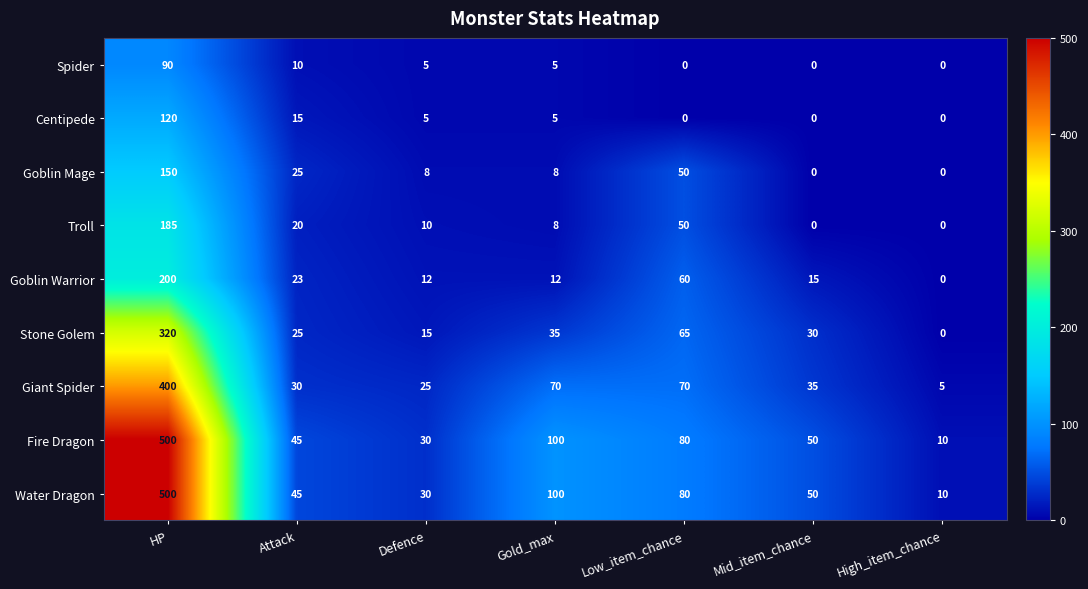

At which category is the sum across all series the highest?

HP